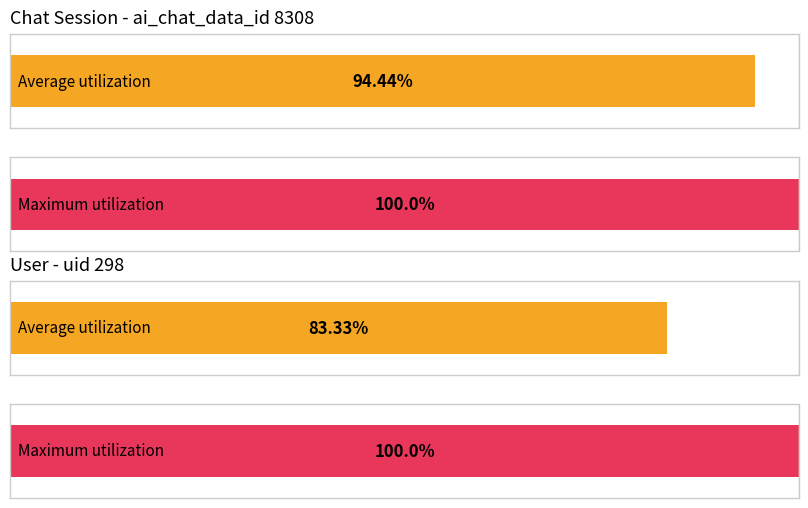

Where is the data nearest to the value 0?

1